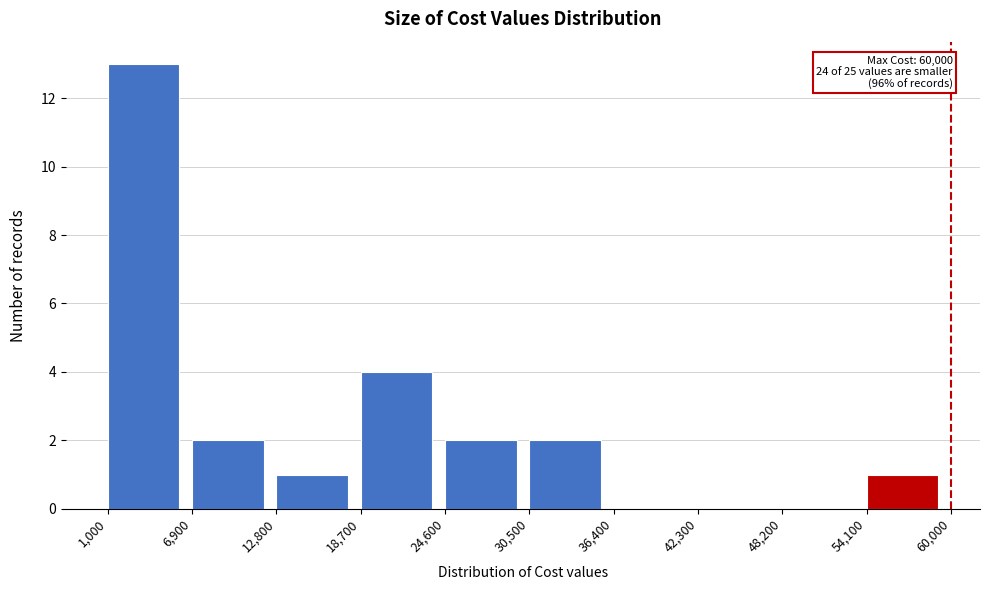

Over which range of the x-axis is the bar tallest?

1,000 to 6,900